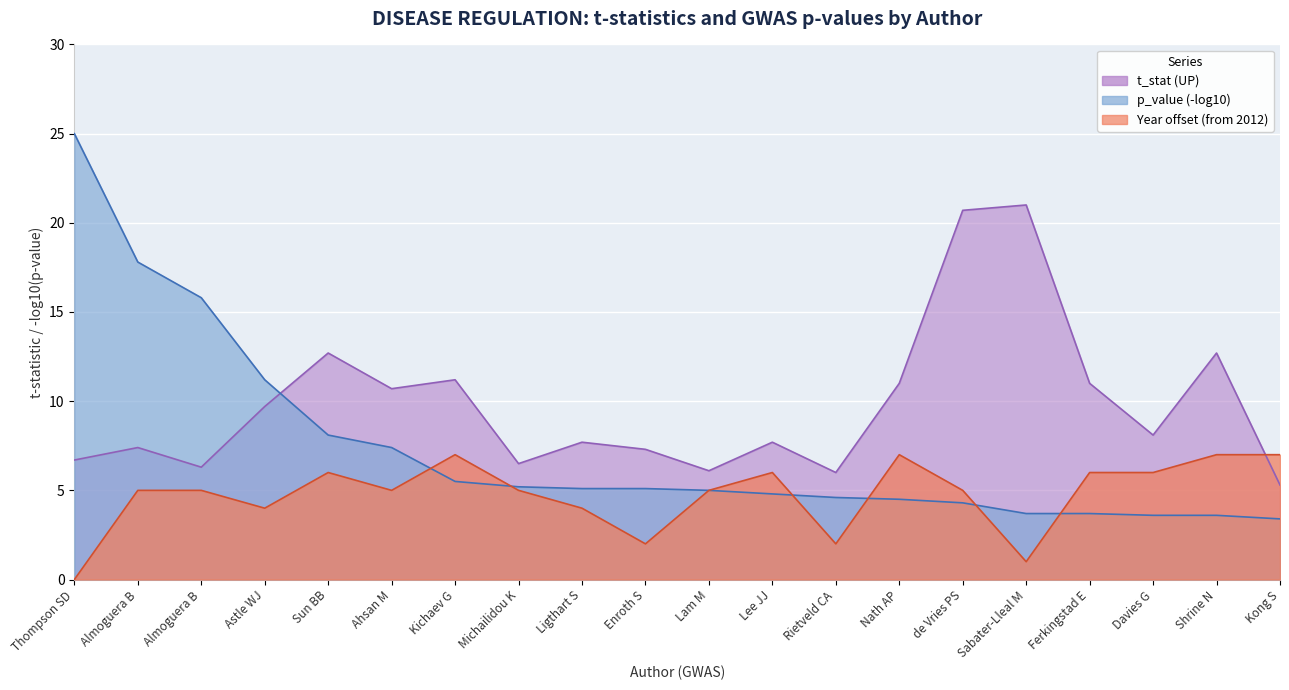

What is the average value of the t_stat (UP) series?

7.4